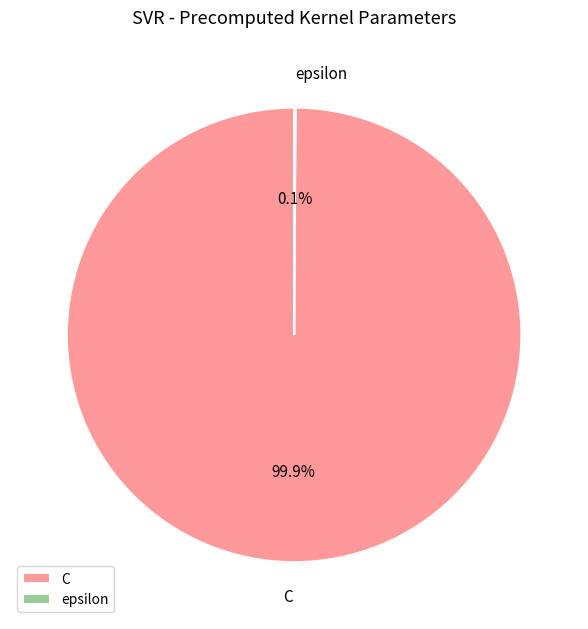

Which slice represents more than half of the pie?

C